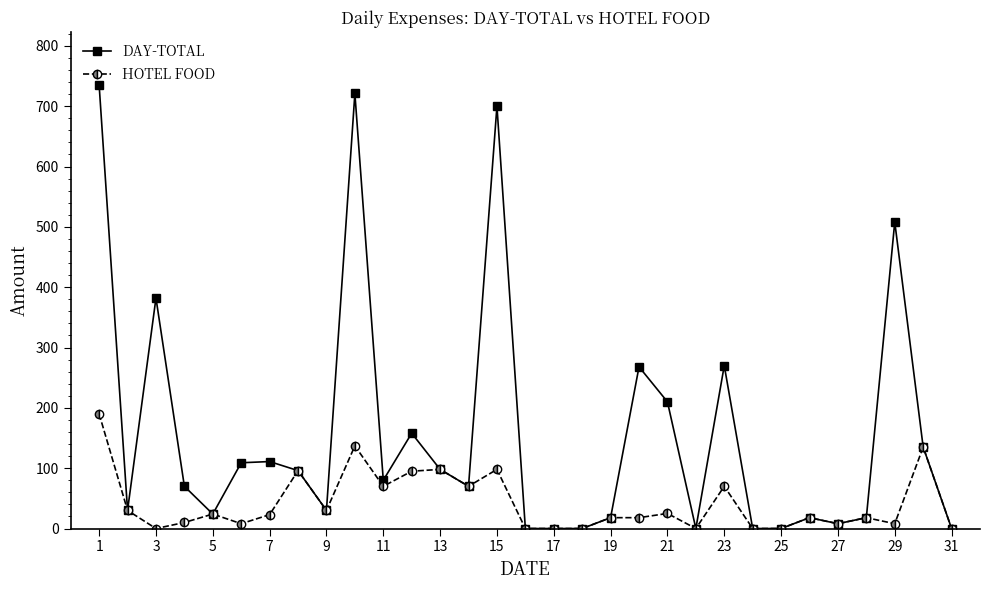

List the series in order of their overall mean, lowest first.

HOTEL FOOD, DAY-TOTAL